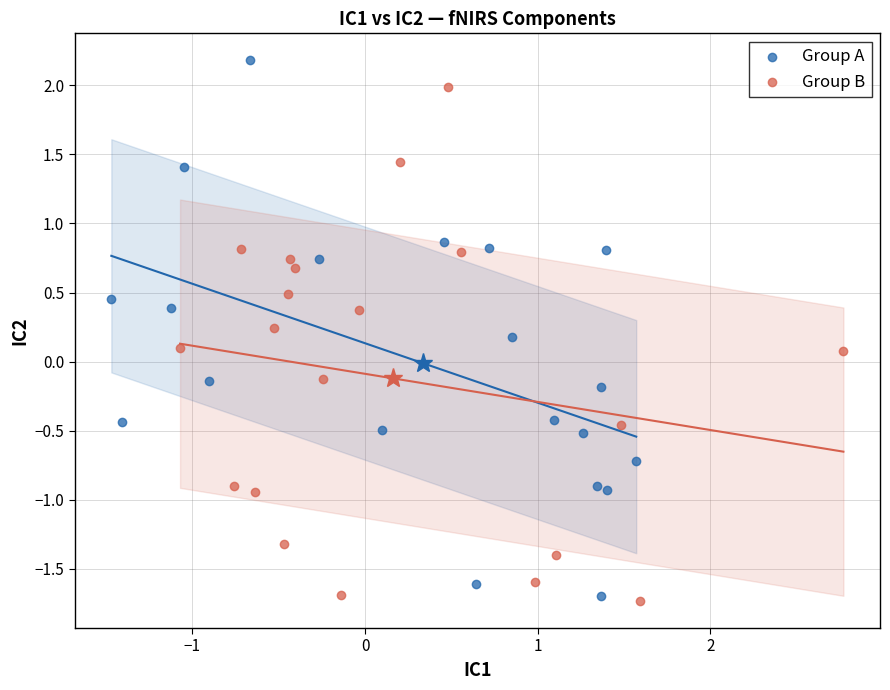

Which series has the widest spread of Y values?

Group A